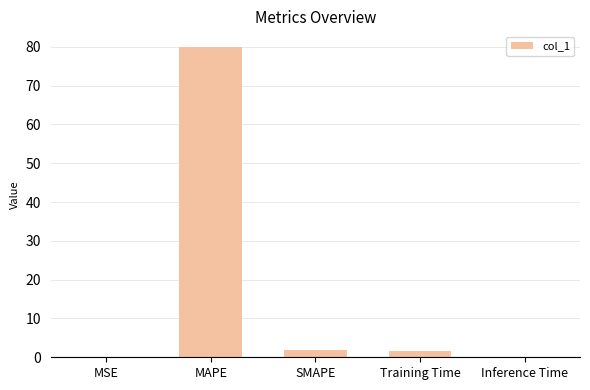

What is the approximate value at MAPE?

80.0